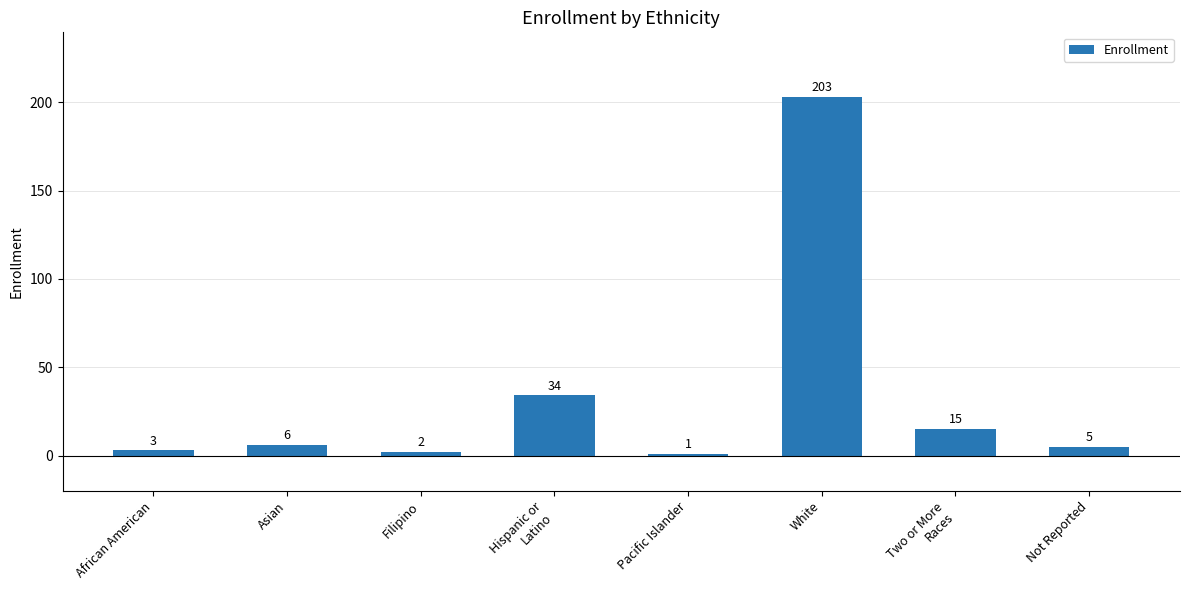

Is it true that the value at White is 203?

True